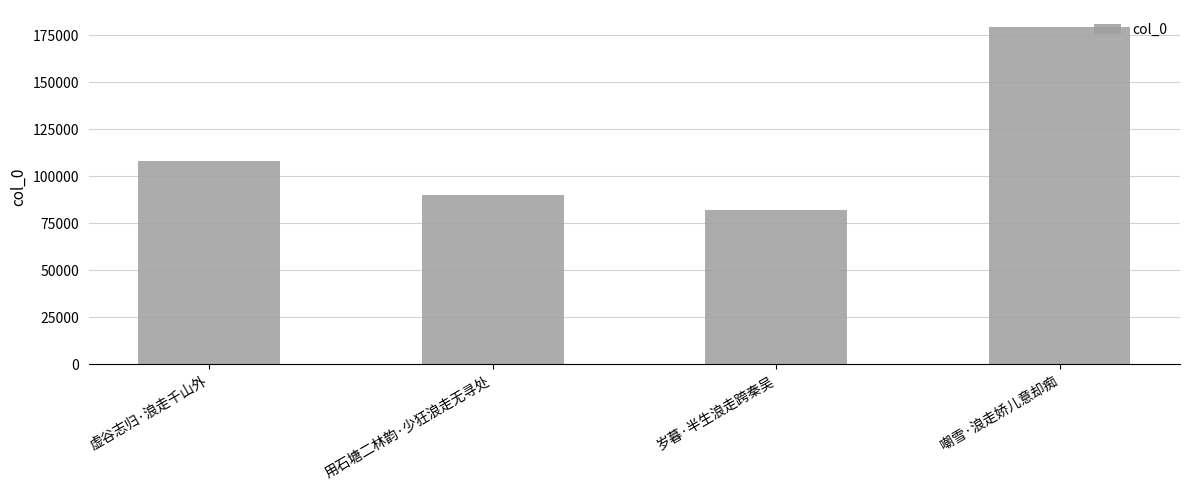

The value at 用石塘二林韵·少狂浪走无寻处 is 55348. True or false?

False